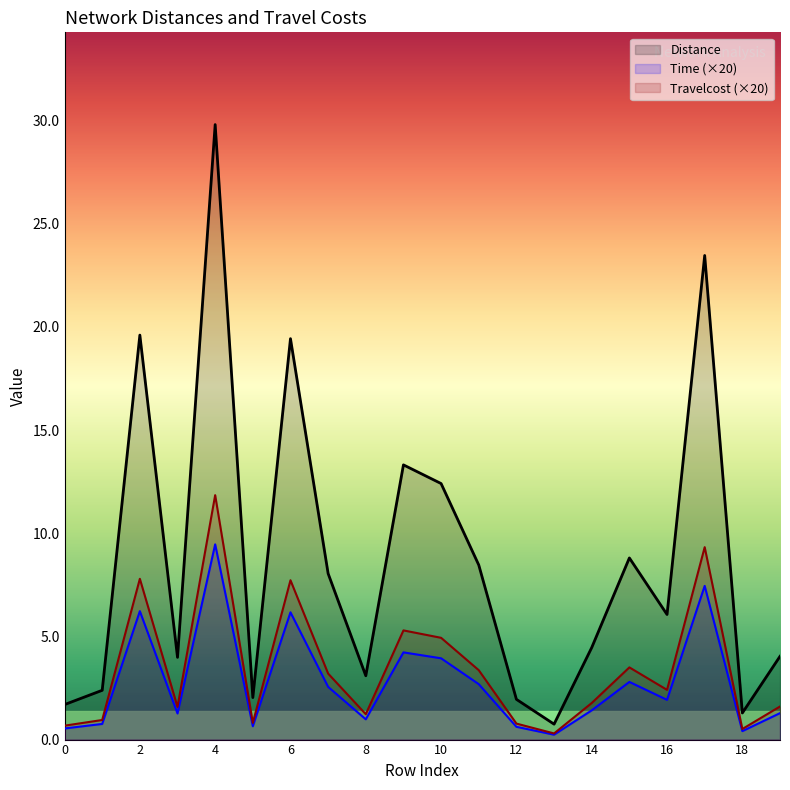

What are all the series names shown in the legend?

Distance, Time (×20), Travelcost (×20)